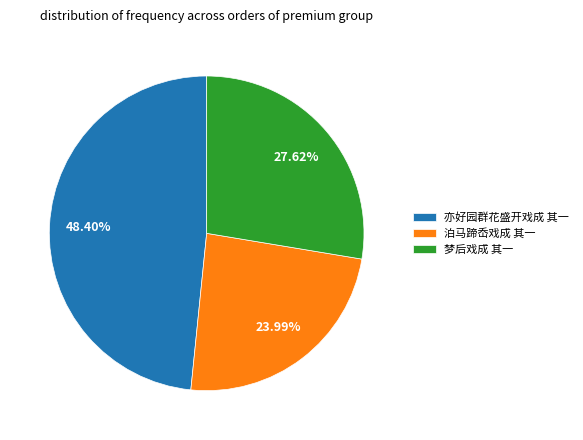

Which category has the smallest portion of the pie?

泊马蹄岙戏成 其一